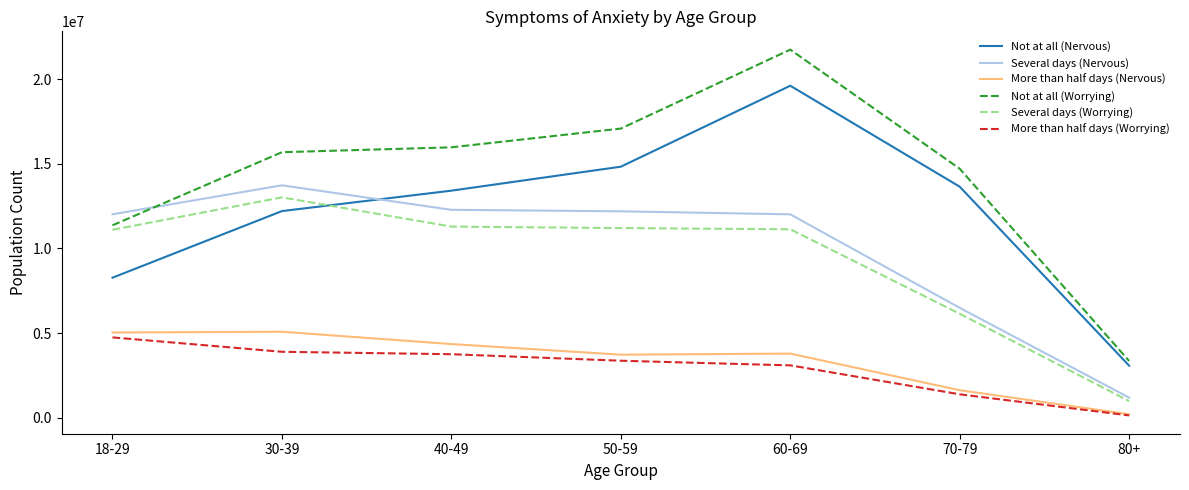

Between 40-49 and 60-69, which series saw the biggest shift?

Not at all (Nervous)